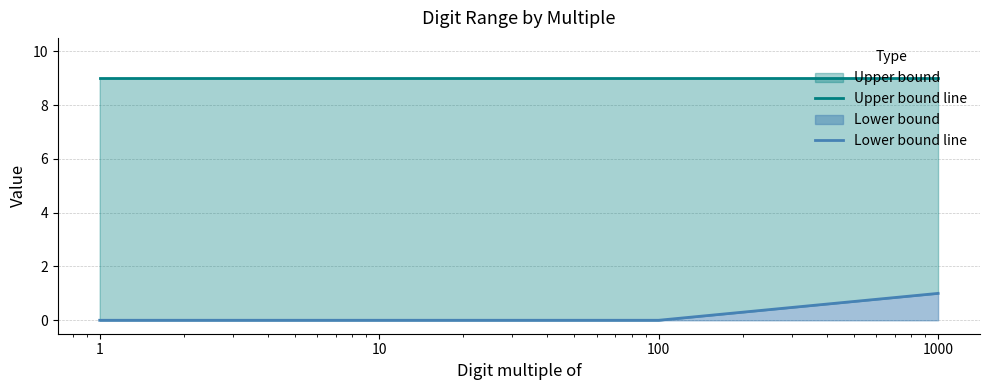

True or false: Upper bound line and Lower bound line cross at least once.

False